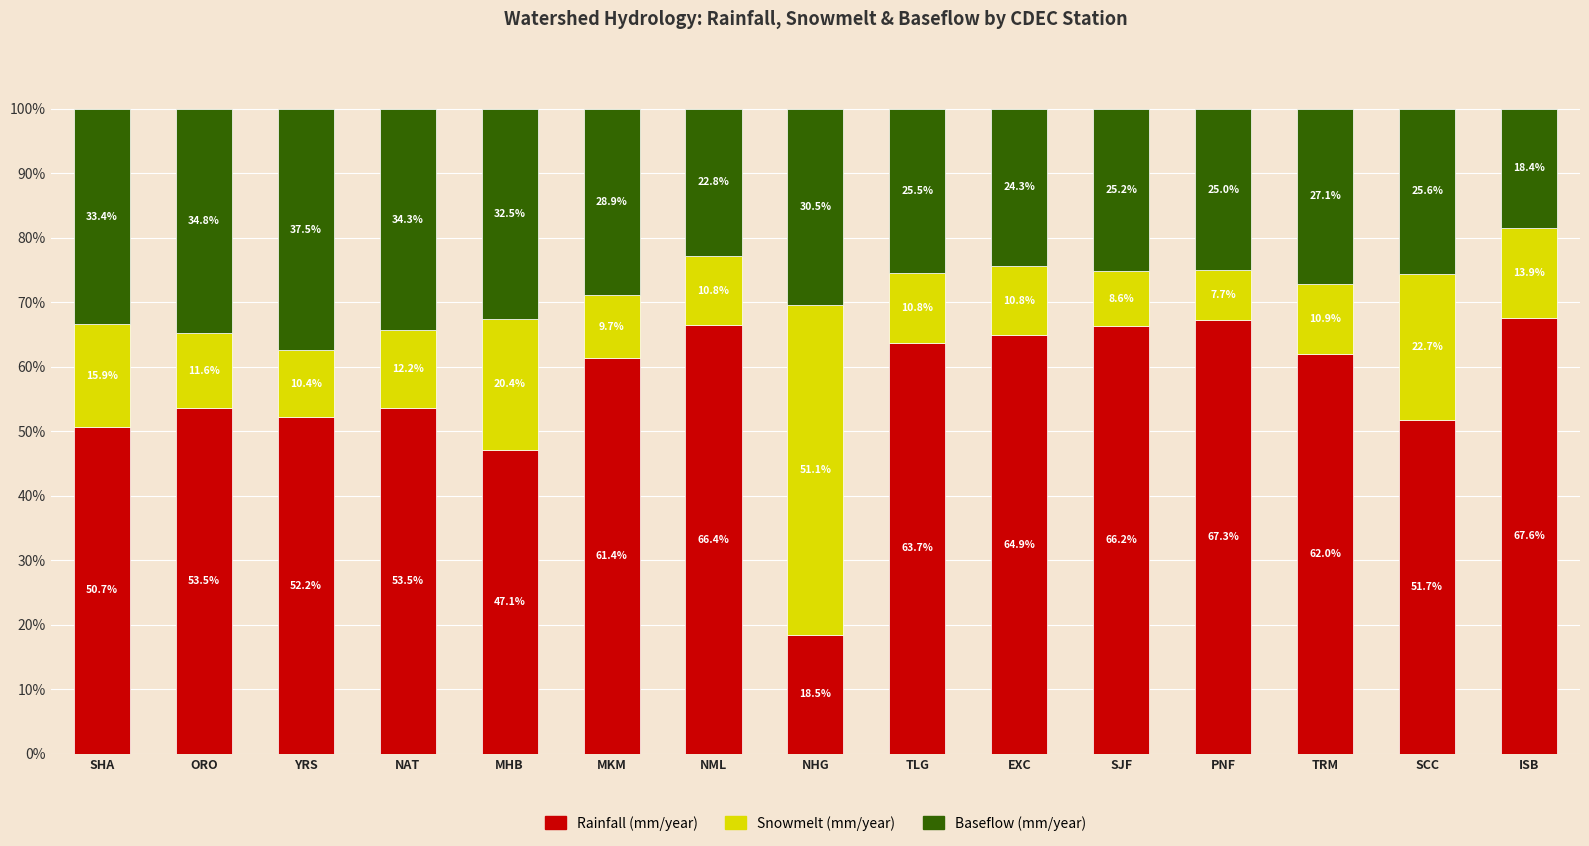

What is the total value across all series at MKM?

100.0